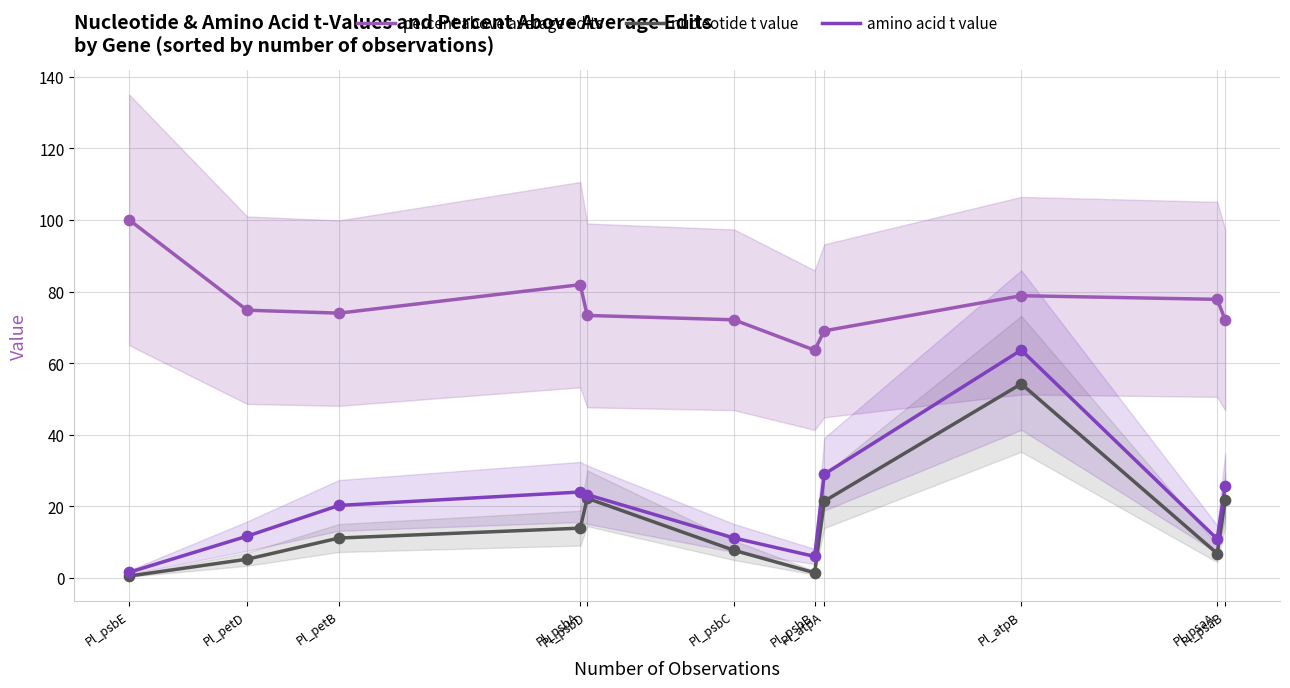

Which series contains the highest Y value?

percent above average edits